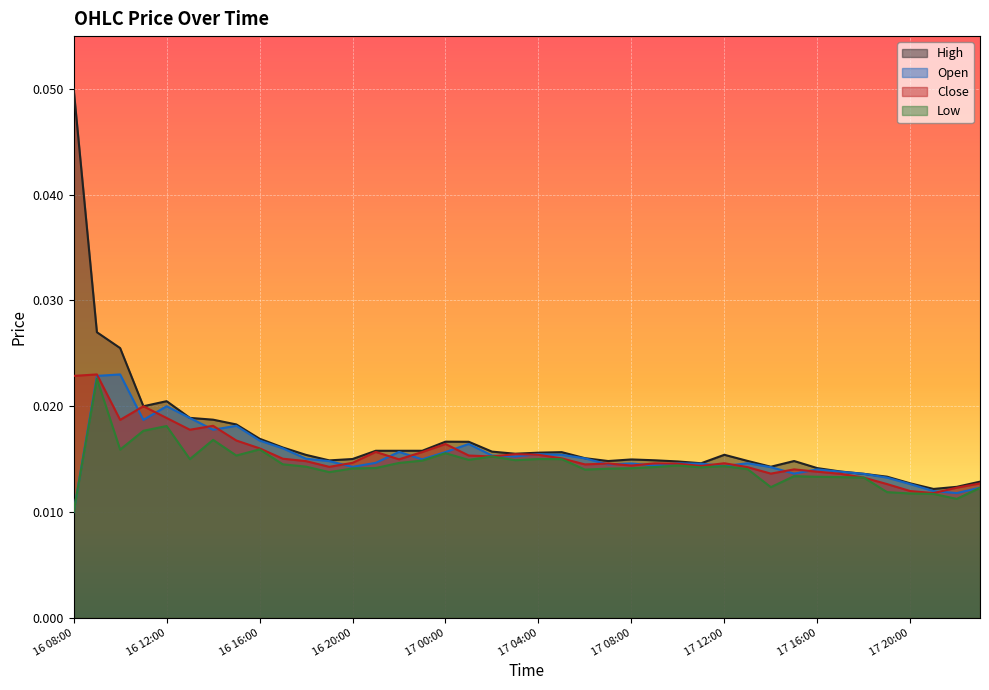

Reading left to right, extract all data points from this chart.

Open: 0.0	0.0	0.0	0.0	0.0	0.0	0.0	0.0	0.0	0.0	0.0	0.0	0.0	0.0	0.0	0.0	0.0	0.0	0.0	0.0	0.0	0.0	0.0	0.0	0.0	0.0	0.0	0.0	0.0	0.0	0.0	0.0	0.0	0.0	0.0	0.0	0.0	0.0	0.0	0.0
Close: 0.0	0.0	0.0	0.0	0.0	0.0	0.0	0.0	0.0	0.0	0.0	0.0	0.0	0.0	0.0	0.0	0.0	0.0	0.0	0.0	0.0	0.0	0.0	0.0	0.0	0.0	0.0	0.0	0.0	0.0	0.0	0.0	0.0	0.0	0.0	0.0	0.0	0.0	0.0	0.0
High: 0.1	0.0	0.0	0.0	0.0	0.0	0.0	0.0	0.0	0.0	0.0	0.0	0.0	0.0	0.0	0.0	0.0	0.0	0.0	0.0	0.0	0.0	0.0	0.0	0.0	0.0	0.0	0.0	0.0	0.0	0.0	0.0	0.0	0.0	0.0	0.0	0.0	0.0	0.0	0.0
Low: 0.0	0.0	0.0	0.0	0.0	0.0	0.0	0.0	0.0	0.0	0.0	0.0	0.0	0.0	0.0	0.0	0.0	0.0	0.0	0.0	0.0	0.0	0.0	0.0	0.0	0.0	0.0	0.0	0.0	0.0	0.0	0.0	0.0	0.0	0.0	0.0	0.0	0.0	0.0	0.0